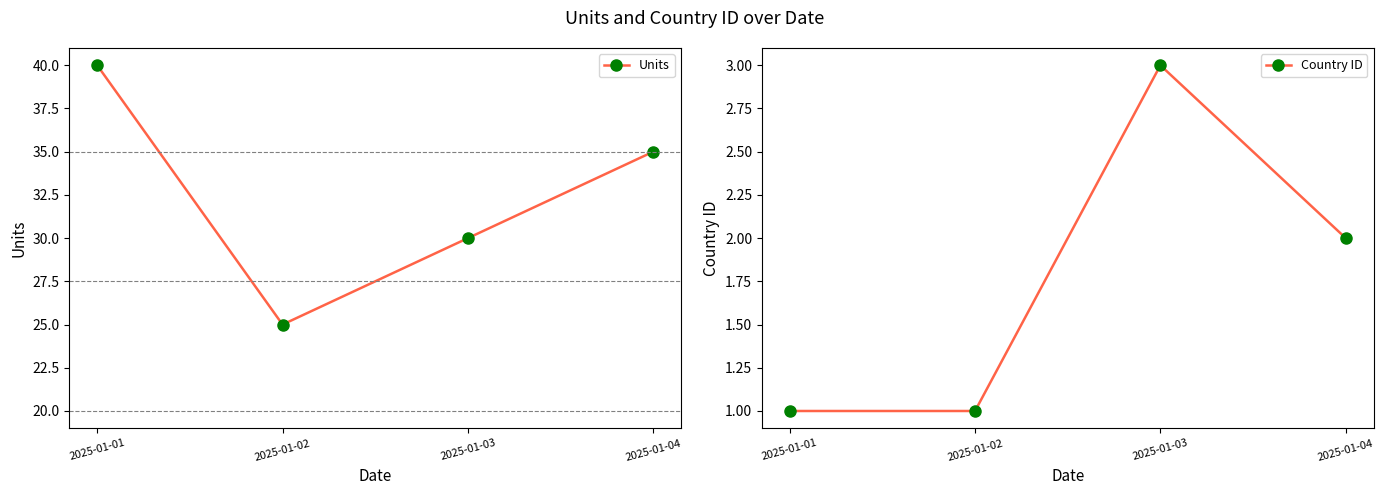

What is the total value across all series at 2025-01-03?

33